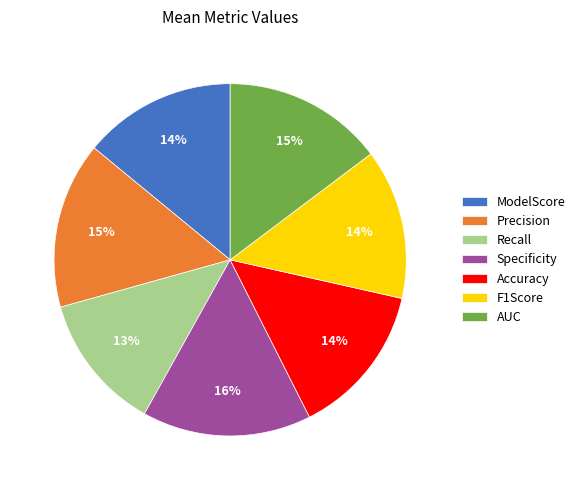

Which slice is the smallest?

Recall